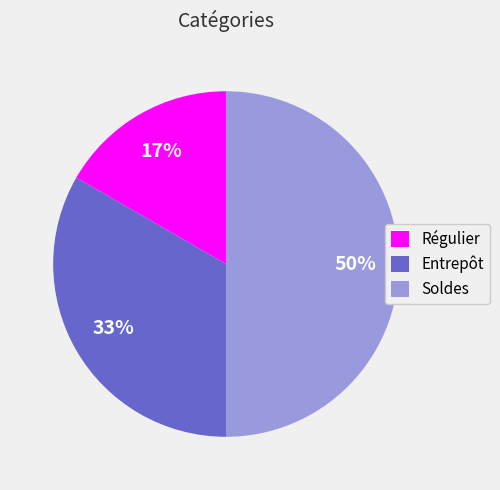

Does Régulier represent more than half of the total?

No